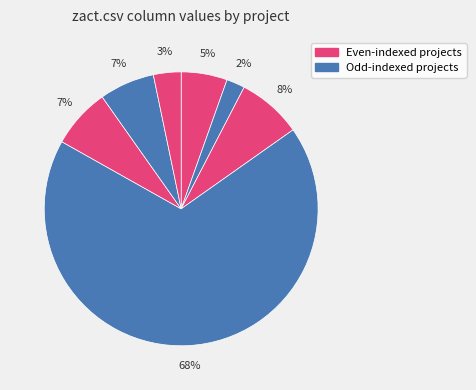

How many slices are in this pie chart?

7